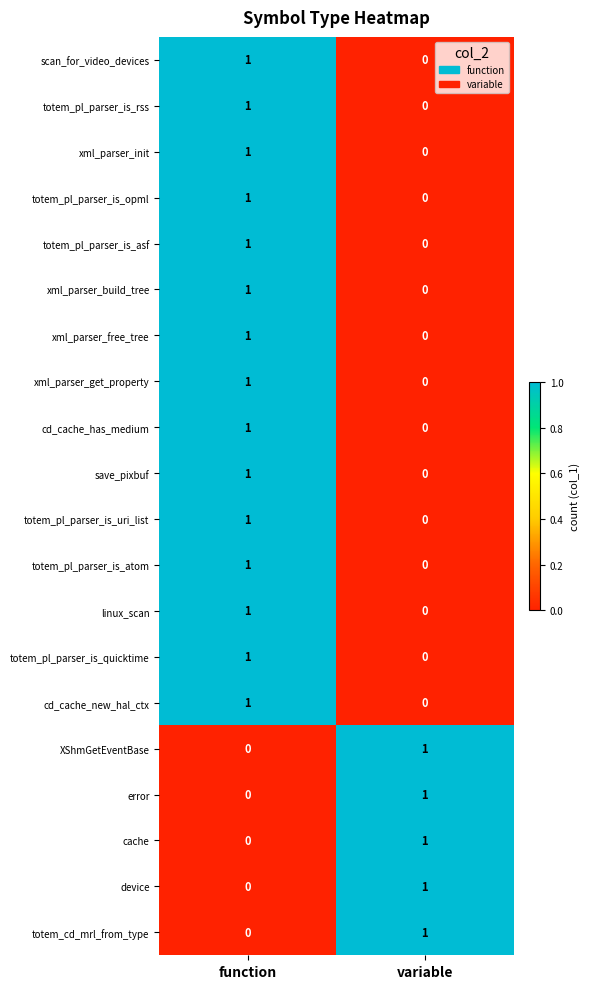

At which label does totem_pl_parser_is_opml reach its minimum?

variable